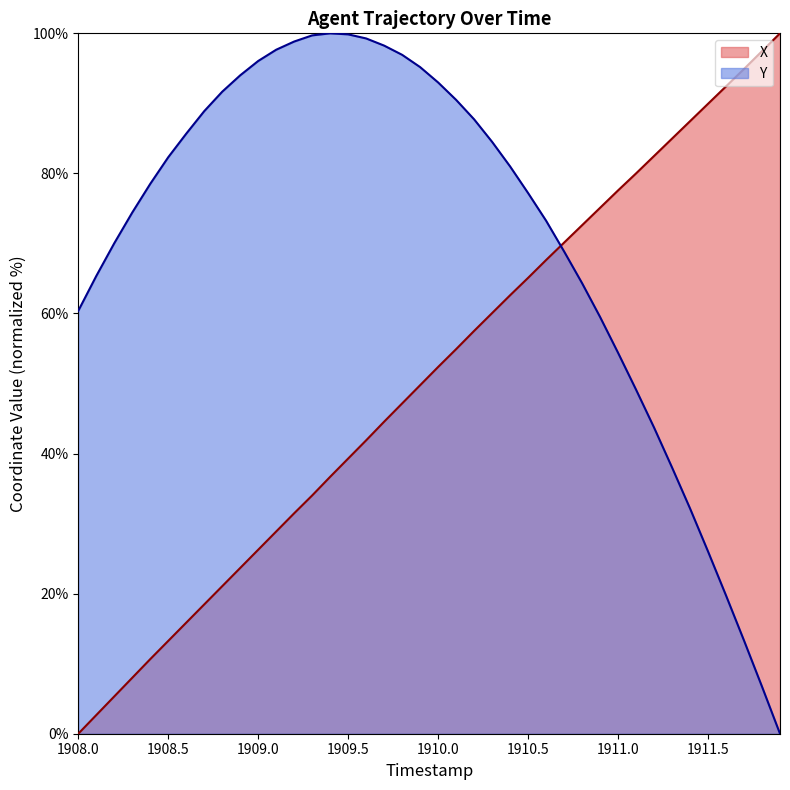

Rank the series by their average value, from highest to lowest.

Y, X